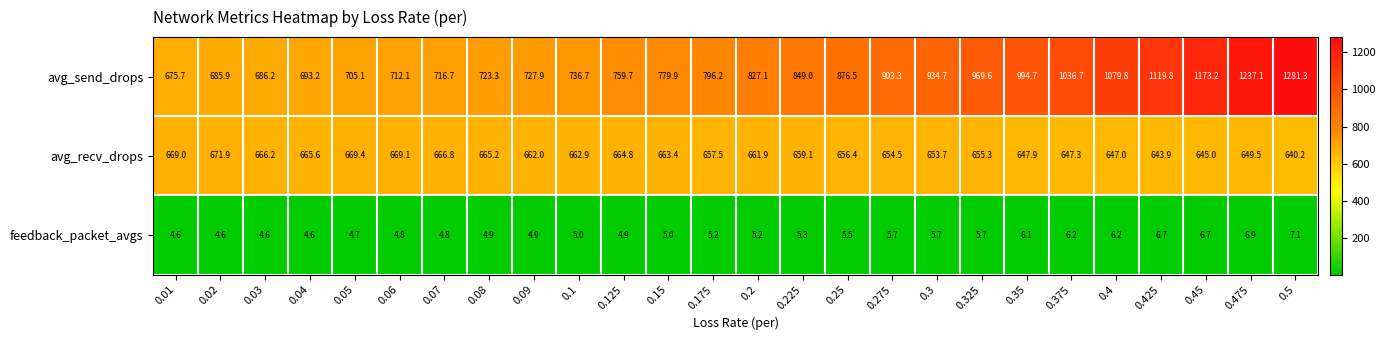

List the series in order of their peak value, lowest first.

feedback_packet_avgs, avg_recv_drops, avg_send_drops